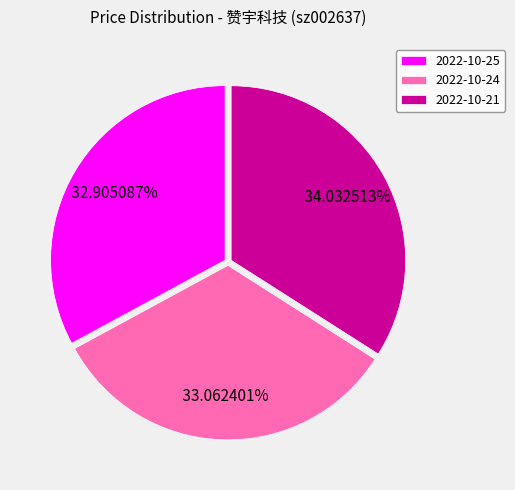

What is the ratio of the value at 2022-10-24 to the value at 2022-10-25?

1.0